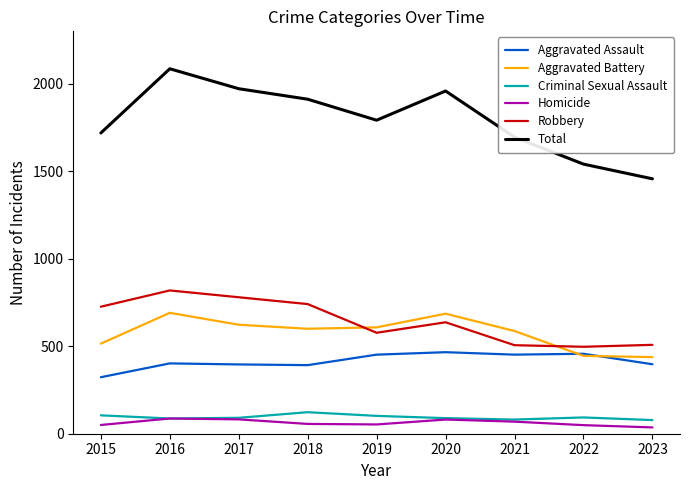

What is the difference between the Aggravated Assault values at 2021 and 2015?

129